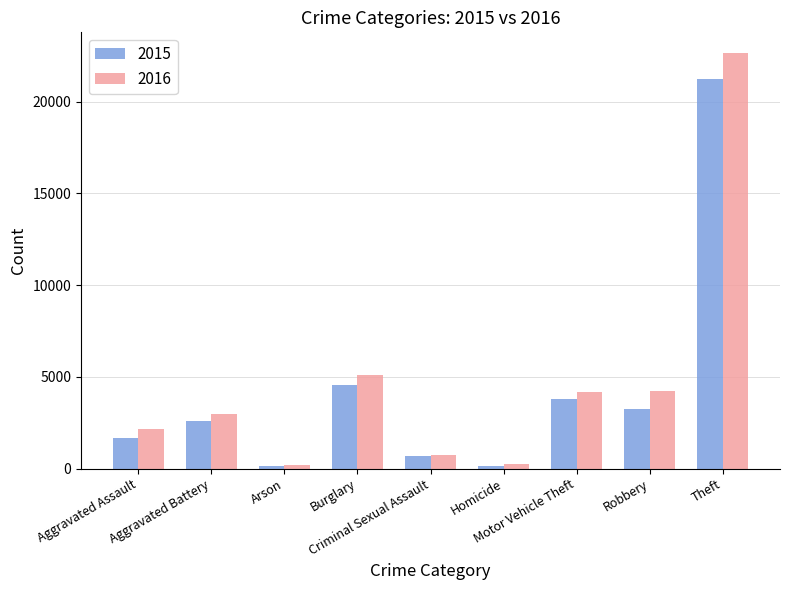

What is the label of the 4th bar from the left?

Burglary